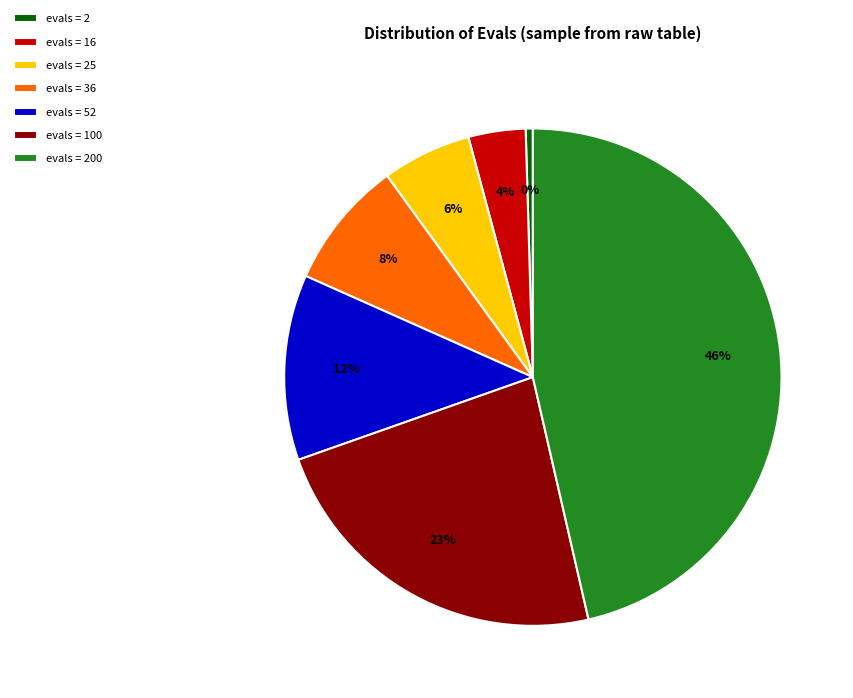

How many segments does this pie chart have?

7